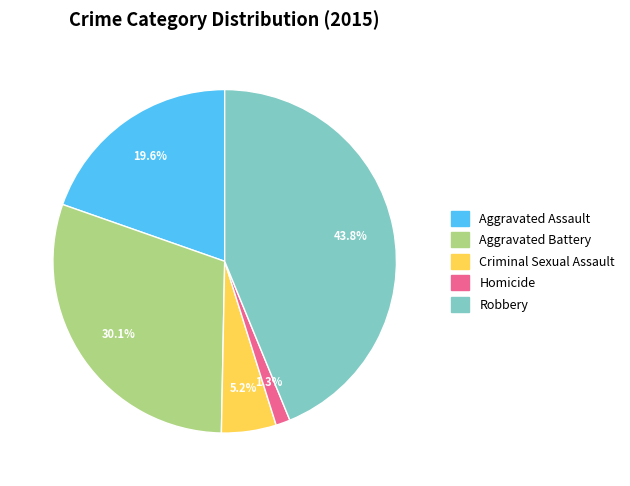

Combined, do Robbery and Aggravated Battery account for over 50%?

Yes